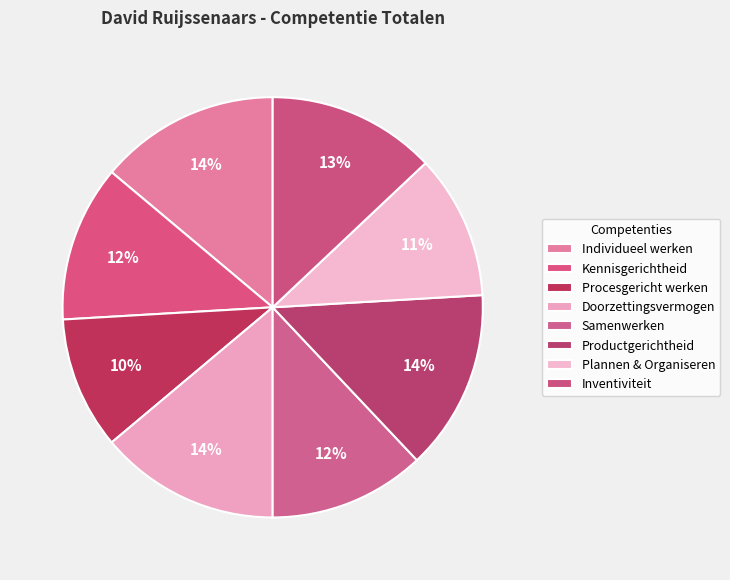

To the nearest percent, what is the combined percentage of Kennisgerichtheid and Individueel werken?

26%